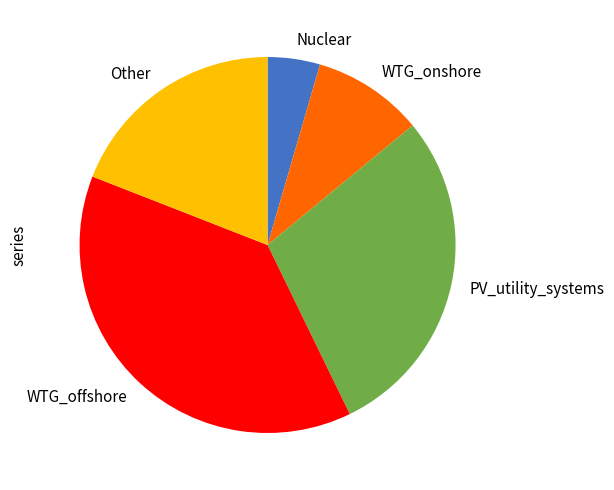

What is the ratio of the value at Other to the value at PV_utility_systems?

0.7